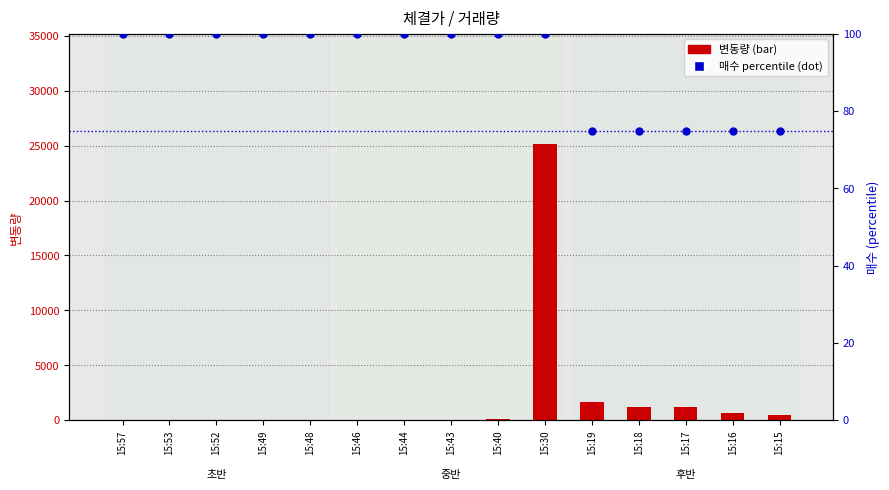

Which series contains the highest Y value?

변동량